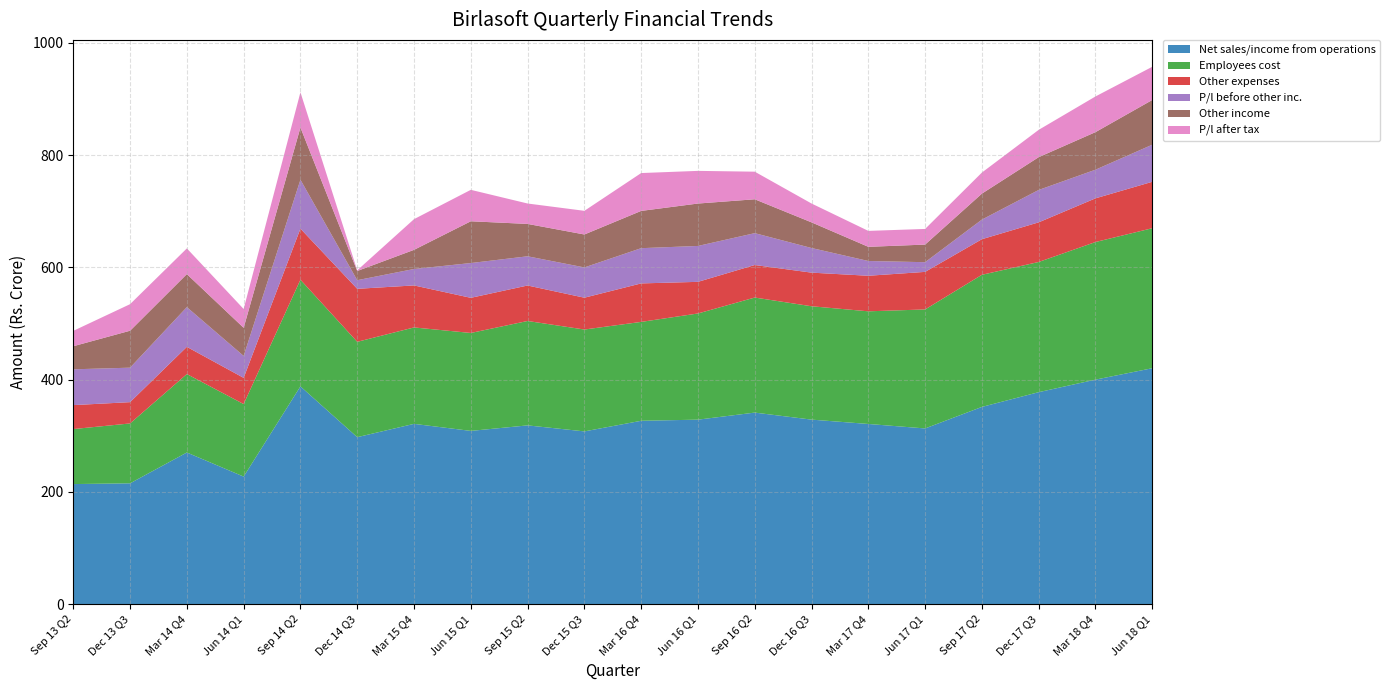

Reading right to left, extract all data points from this chart.

Net sales/income from operations: Jun 18 Q1=420.4	Mar 18 Q4=400.0	Dec 17 Q3=377.7	Sep 17 Q2=351.4	Jun 17 Q1=313.1	Mar 17 Q4=321.1	Dec 16 Q3=328.8	Sep 16 Q2=341.3	Jun 16 Q1=328.7	Mar 16 Q4=326.7	Dec 15 Q3=307.8	Sep 15 Q2=318.6	Jun 15 Q1=308.7	Mar 15 Q4=321.2	Dec 14 Q3=297.6	Sep 14 Q2=388.0	Jun 14 Q1=227.3	Mar 14 Q4=270.2	Dec 13 Q3=215.3	Sep 13 Q2=214.0
Employees cost: Jun 18 Q1=249.3	Mar 18 Q4=245.1	Dec 17 Q3=231.9	Sep 17 Q2=235.3	Jun 17 Q1=211.9	Mar 17 Q4=200.6	Dec 16 Q3=201.9	Sep 16 Q2=204.9	Jun 16 Q1=189.1	Mar 16 Q4=176.1	Dec 15 Q3=181.4	Sep 15 Q2=185.9	Jun 15 Q1=174.4	Mar 15 Q4=171.7	Dec 14 Q3=169.8	Sep 14 Q2=190.0	Jun 14 Q1=129.2	Mar 14 Q4=139.7	Dec 13 Q3=106.7	Sep 13 Q2=97.9
Other expenses: Jun 18 Q1=82.7	Mar 18 Q4=77.8	Dec 17 Q3=70.6	Sep 17 Q2=63.4	Jun 17 Q1=66.9	Mar 17 Q4=63.3	Dec 16 Q3=59.9	Sep 16 Q2=57.9	Jun 16 Q1=56.3	Mar 16 Q4=68.5	Dec 15 Q3=56.7	Sep 15 Q2=63.2	Jun 15 Q1=62.6	Mar 15 Q4=74.8	Dec 14 Q3=94.4	Sep 14 Q2=91.0	Jun 14 Q1=46.7	Mar 14 Q4=48.5	Dec 13 Q3=37.9	Sep 13 Q2=42.7
P/l before other inc.: Jun 18 Q1=66.1	Mar 18 Q4=51.0	Dec 17 Q3=57.7	Sep 17 Q2=34.9	Jun 17 Q1=17.3	Mar 17 Q4=26.3	Dec 16 Q3=43.9	Sep 16 Q2=56.7	Jun 16 Q1=63.9	Mar 16 Q4=62.8	Dec 15 Q3=53.9	Sep 15 Q2=52.0	Jun 15 Q1=61.9	Mar 15 Q4=29.3	Dec 14 Q3=15.4	Sep 14 Q2=87.1	Jun 14 Q1=39.1	Mar 14 Q4=70.7	Dec 13 Q3=61.4	Sep 13 Q2=63.8
Other income: Jun 18 Q1=79.7	Mar 18 Q4=66.9	Dec 17 Q3=58.4	Sep 17 Q2=46.3	Jun 17 Q1=31.4	Mar 17 Q4=25.2	Dec 16 Q3=45.7	Sep 16 Q2=60.3	Jun 16 Q1=75.5	Mar 16 Q4=66.4	Dec 15 Q3=58.7	Sep 15 Q2=57.6	Jun 15 Q1=74.4	Mar 15 Q4=34.1	Dec 14 Q3=16.4	Sep 14 Q2=93.0	Jun 14 Q1=50.1	Mar 14 Q4=58.8	Dec 13 Q3=65.8	Sep 13 Q2=41.1
P/l after tax: Jun 18 Q1=59.2	Mar 18 Q4=63.5	Dec 17 Q3=48.6	Sep 17 Q2=37.5	Jun 17 Q1=27.8	Mar 17 Q4=28.4	Dec 16 Q3=33.6	Sep 16 Q2=49.1	Jun 16 Q1=58.2	Mar 16 Q4=67.4	Dec 15 Q3=42.1	Sep 15 Q2=36.4	Jun 15 Q1=56.0	Mar 15 Q4=54.7	Dec 14 Q3=1.2	Sep 14 Q2=62.7	Jun 14 Q1=33.5	Mar 14 Q4=45.8	Dec 13 Q3=47.3	Sep 13 Q2=27.4